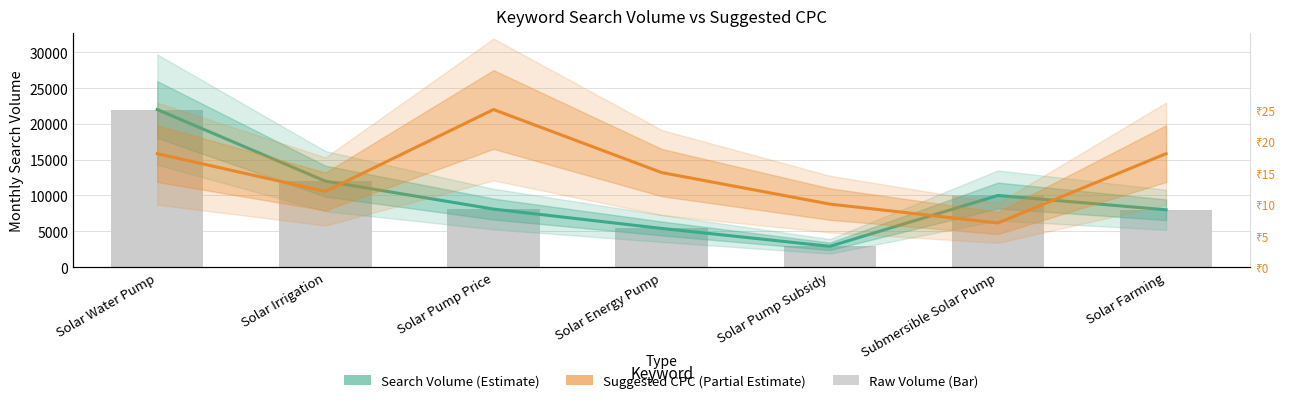

Between Solar Water Pump and Solar Pump Subsidy, which series saw the biggest shift?

Search Volume (Estimate)